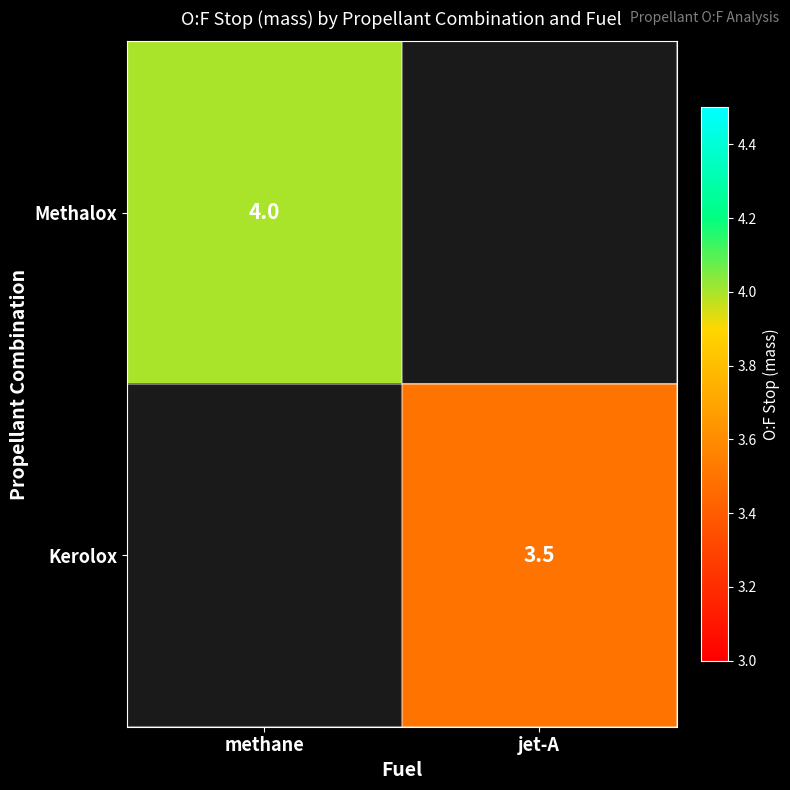

True or false: Kerolox has a value of 5.3 at jet-A.

False